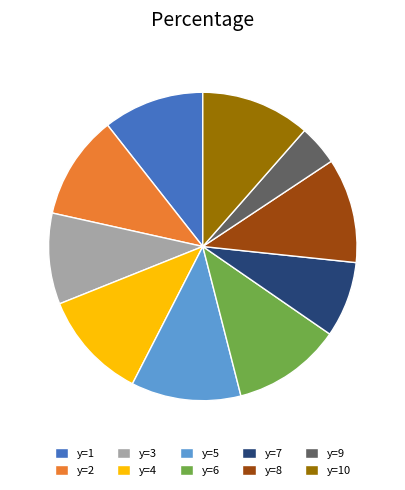

Which category has the smallest portion of the pie?

y=9